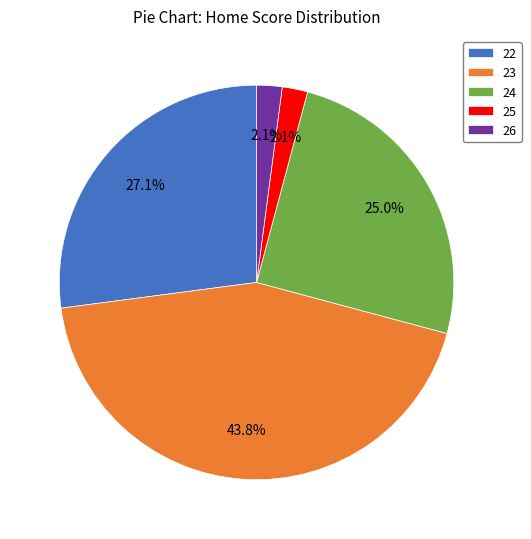

The 22 slice represents 10% of the pie. True or false?

False